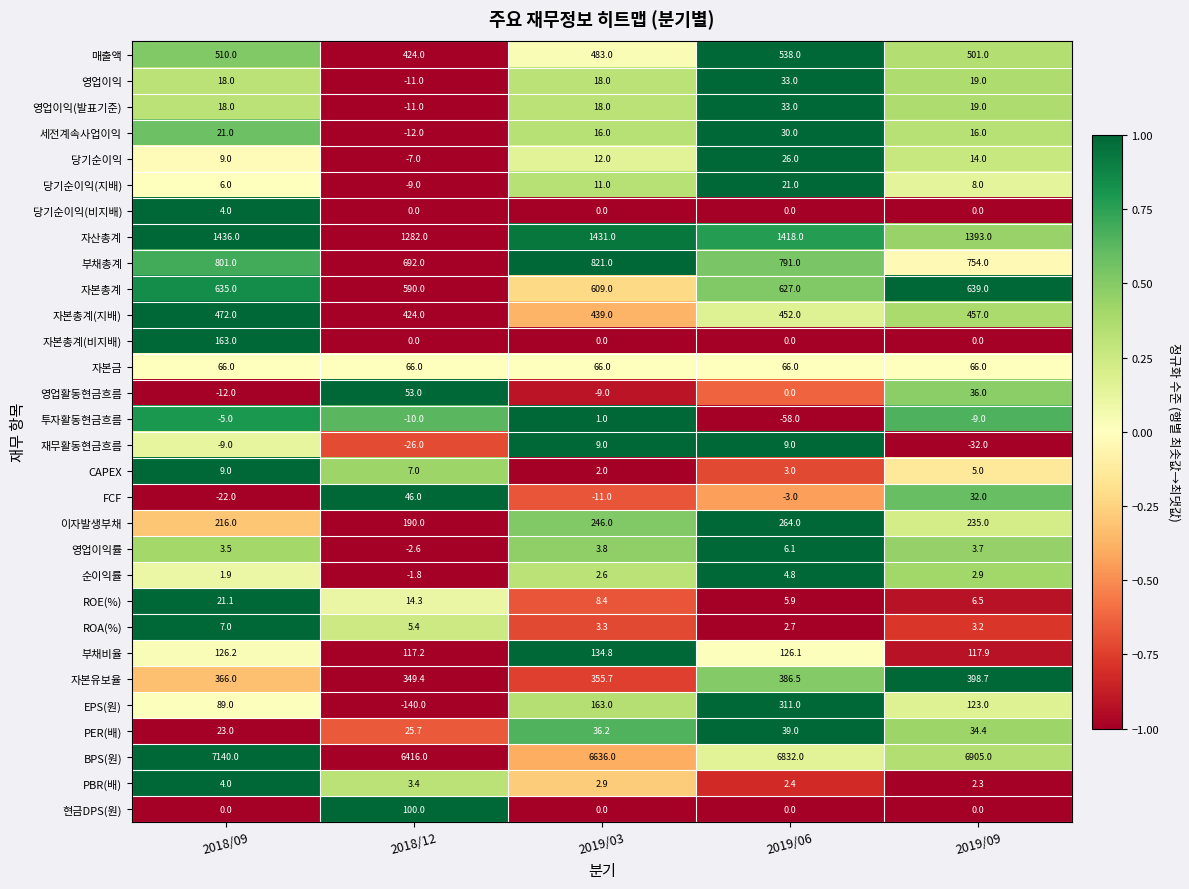

Is the value of PBR(배) at 2018/09 greater than the value of BPS(원) at 2018/09?

No